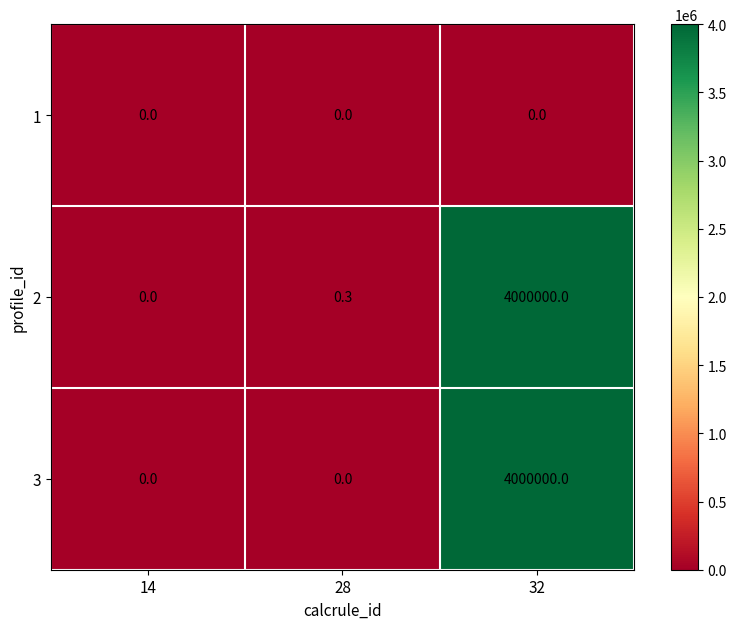

Count the number of categories in the chart.

3